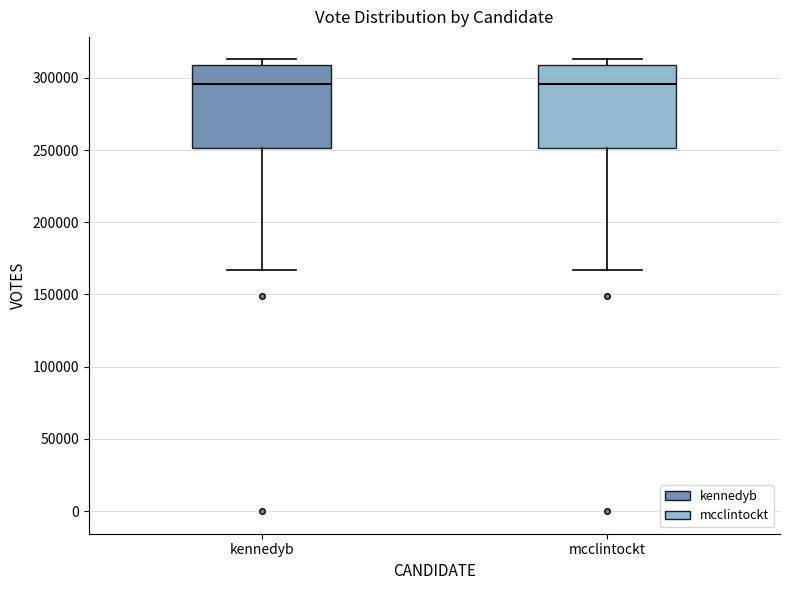

Reading left to right, read every box against the y-axis: the position of its median line, the range the box covers, and the ends of its whiskers. The values are not printed on the chart, so give them approximately, as read against the axis.

kennedyb: median 295000, box 250000 to 310000, whiskers 165000 to 315000
mcclintockt: median 295000, box 250000 to 310000, whiskers 165000 to 315000